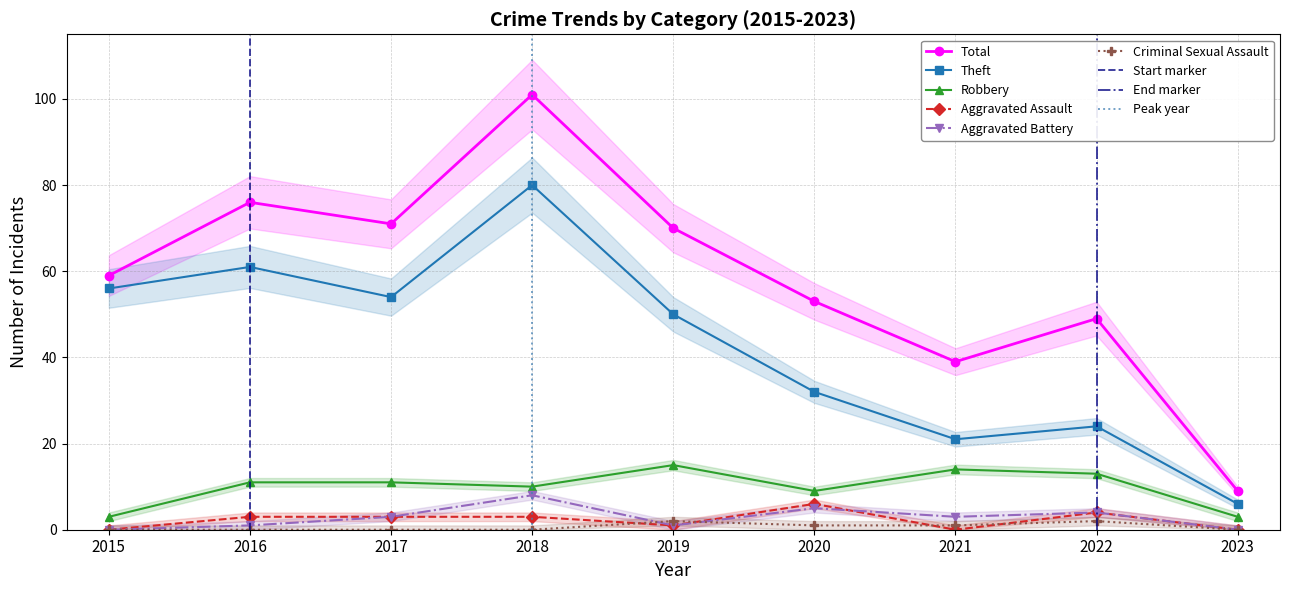

Reading left to right, extract all data points from this chart.

Total: 59	76	71	101	70	53	39	49	9
Theft: 56	61	54	80	50	32	21	24	6
Robbery: 3	11	11	10	15	9	14	13	3
Aggravated Assault: 0	3	3	3	1	6	0	4	0
Aggravated Battery: 0	1	3	8	1	5	3	4	0
Criminal Sexual Assault: 0	0	0	0	2	1	1	2	0